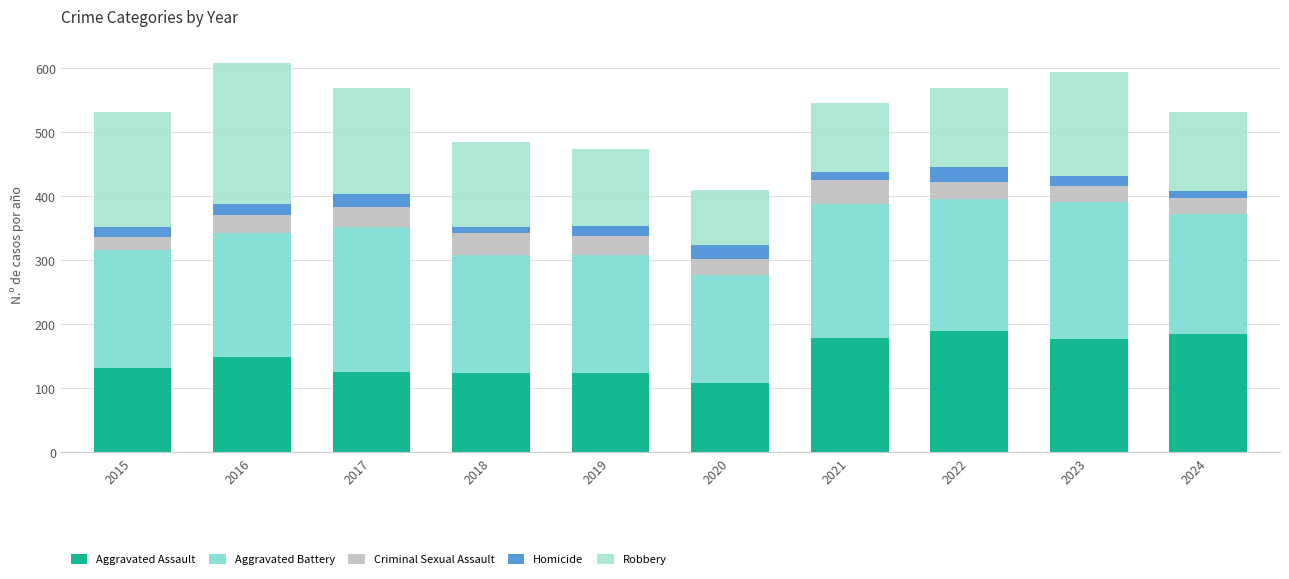

What is the total value across all series at 2016?

608